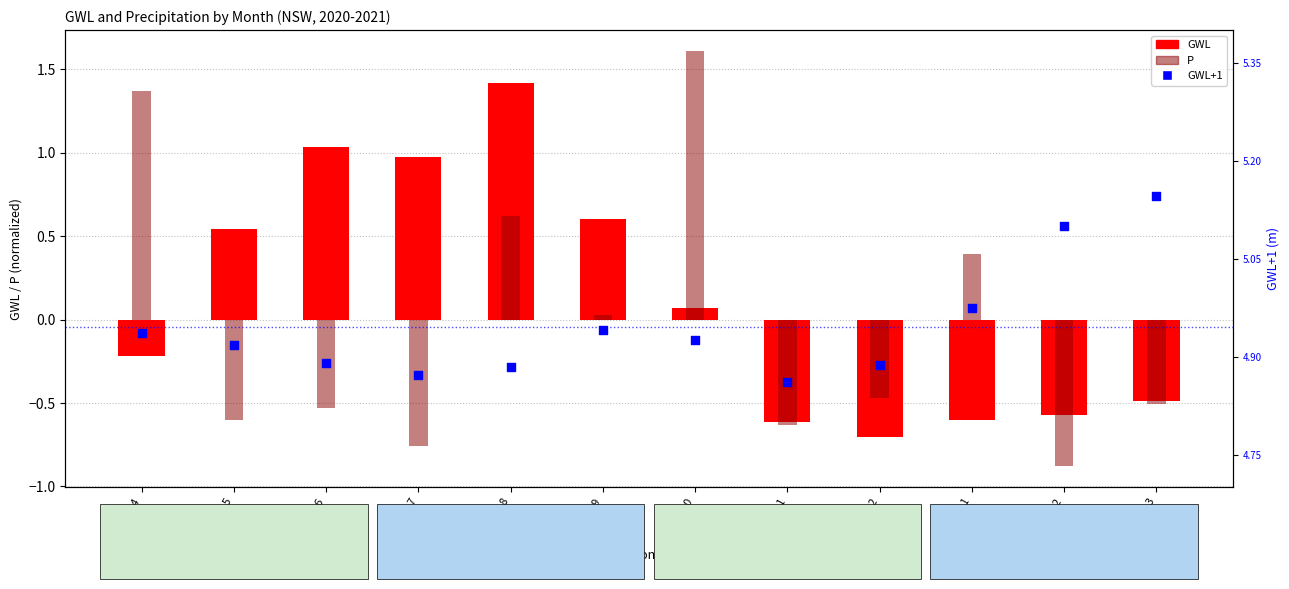

Which series reaches the minimum Y coordinate?

P